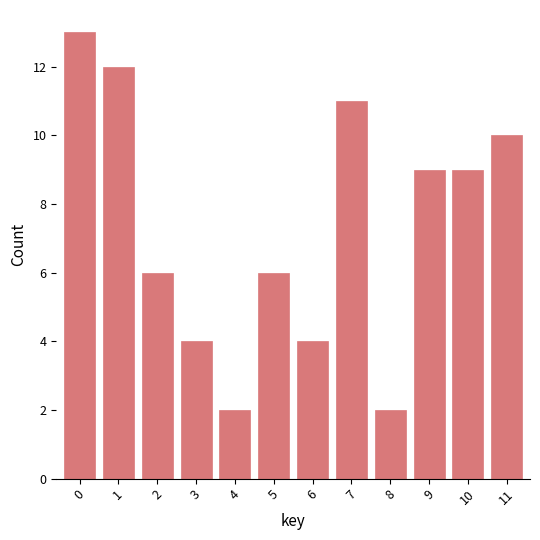

The value at 4 is 2. True or false?

True